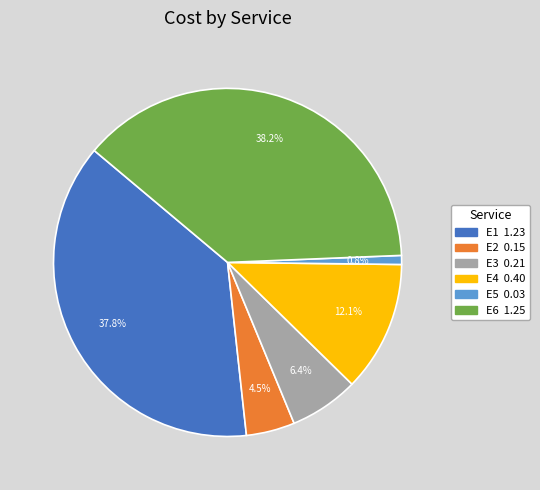

Combined, do E1 and E2 account for over 50%?

No